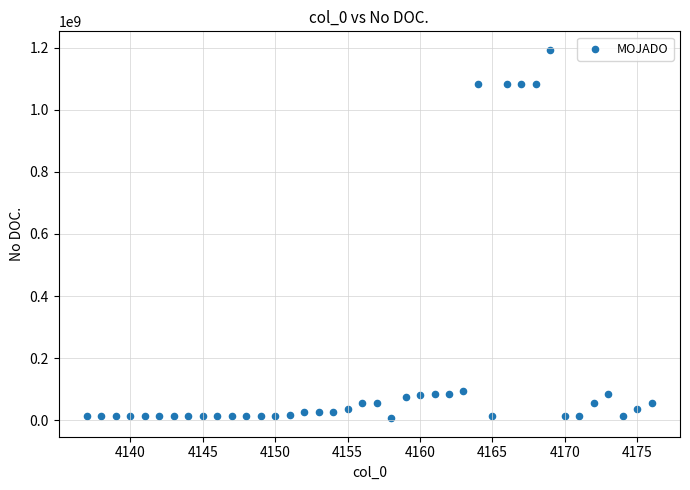

What is the range of Y values (max minus min)?

1186820044